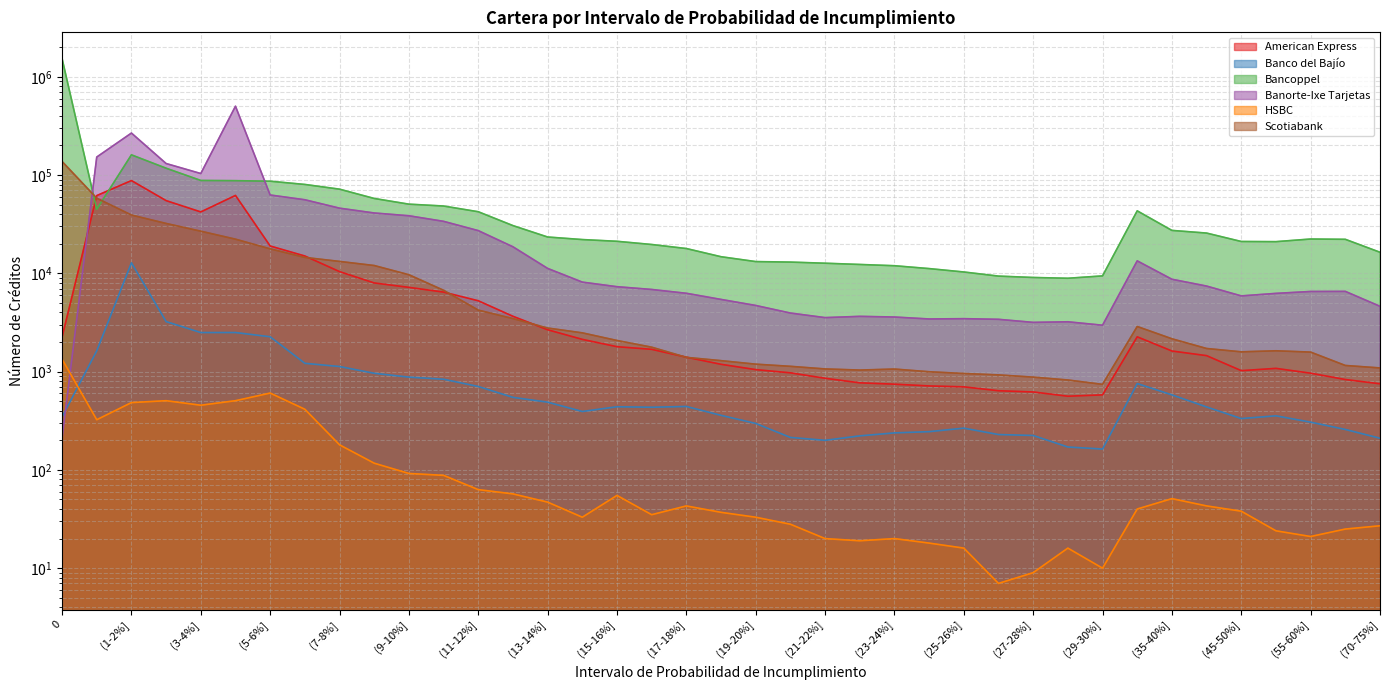

Which series has the largest total across all categories?

Bancoppel